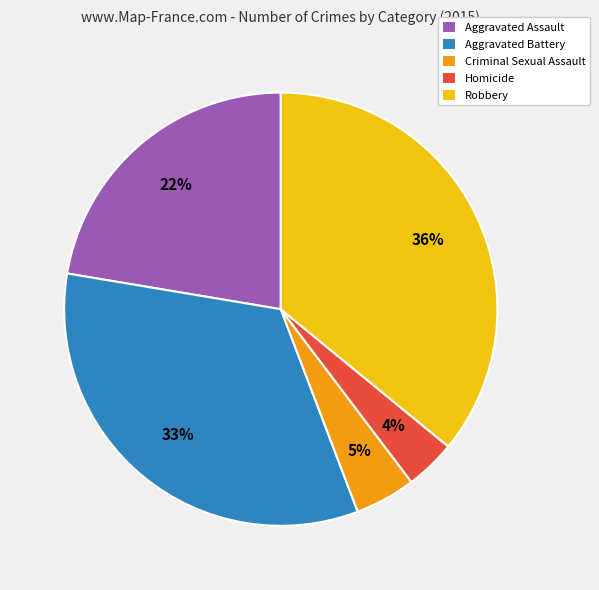

Is Robbery the majority of the pie?

No